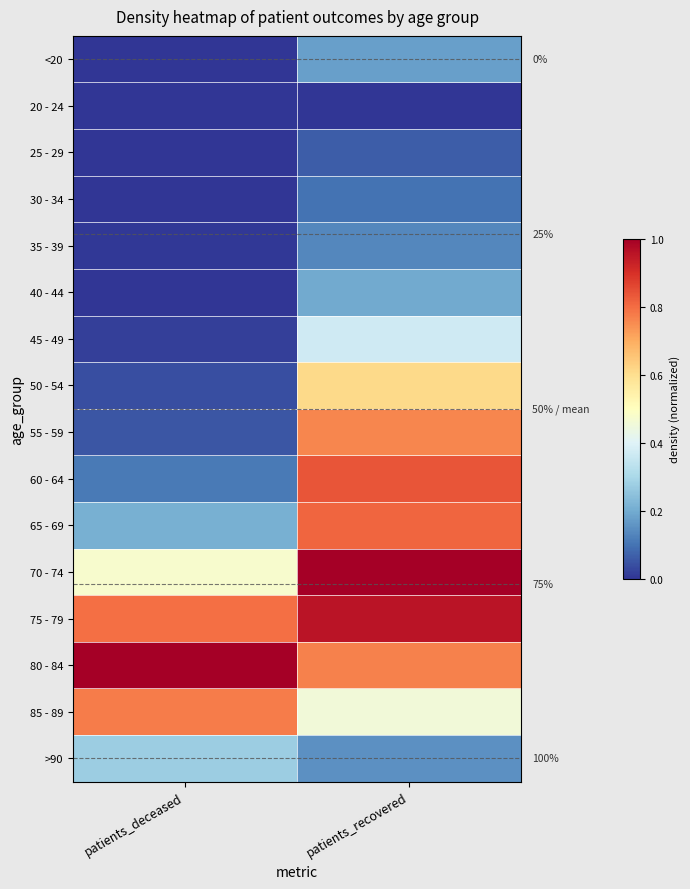

Rank the series at patients_recovered from highest to lowest value.

70 - 74, 75 - 79, 60 - 64, 65 - 69, 80 - 84, 55 - 59, 50 - 54, 85 - 89, 45 - 49, 40 - 44, <20, >90, 35 - 39, 30 - 34, 25 - 29, 20 - 24